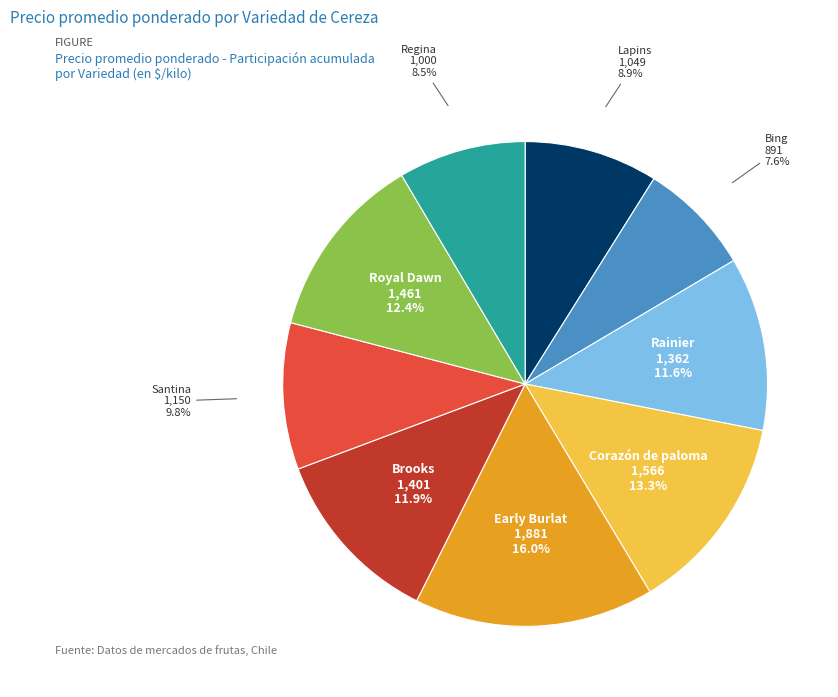

Which slice is the largest?

Early Burlat